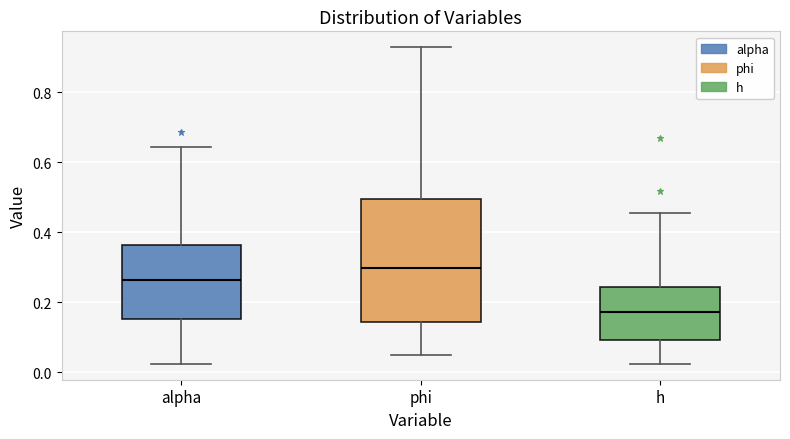

Which box is the tallest, from its lower edge to its upper edge?

phi